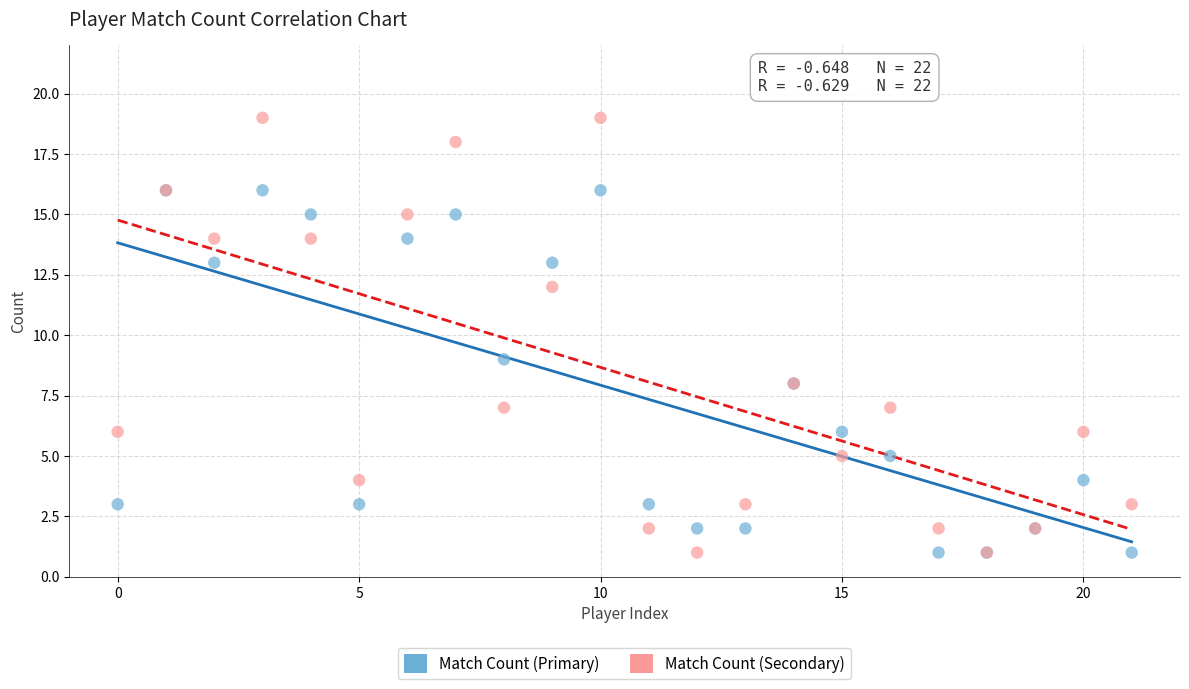

Across all series, what Y value is closest to 10?

9